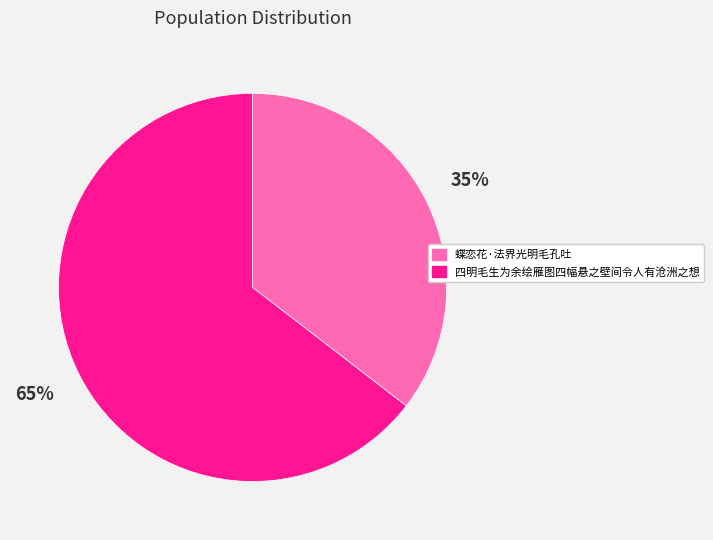

Which has a higher value, 四明毛生为余绘雁图四幅悬之壁间令人有沧洲之想 or 蝶恋花·法界光明毛孔吐?

四明毛生为余绘雁图四幅悬之壁间令人有沧洲之想